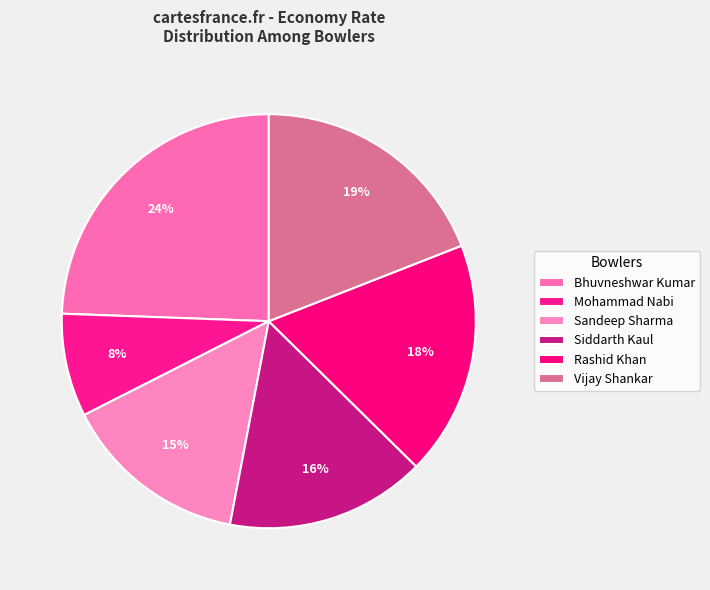

Rank the categories by value from highest to lowest.

Bhuvneshwar Kumar, Vijay Shankar, Rashid Khan, Siddarth Kaul, Sandeep Sharma, Mohammad Nabi